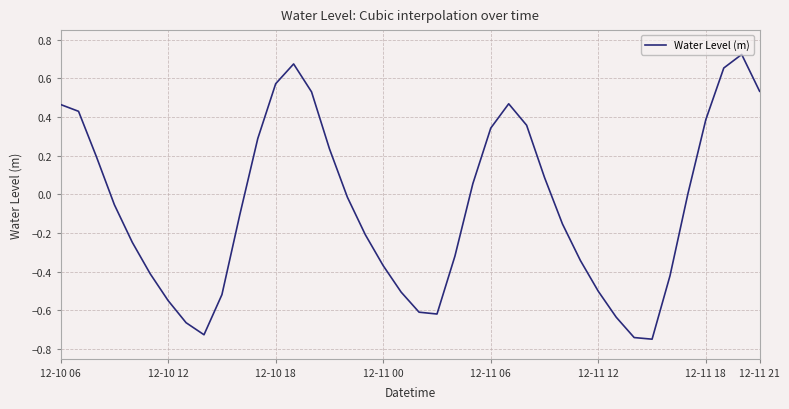

What is the difference between the maximum and minimum values?

1.5